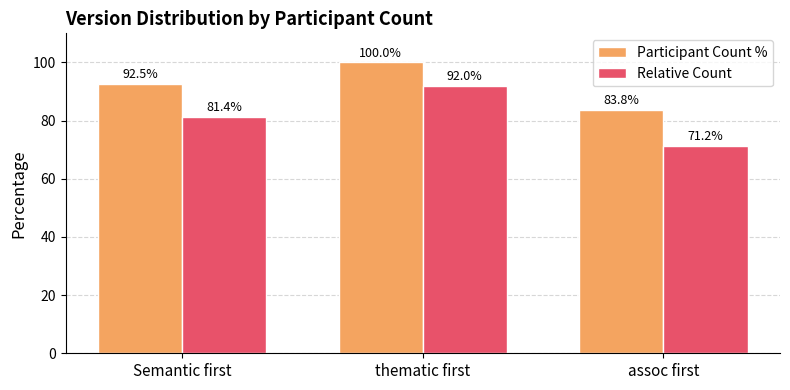

Is the value of Relative Count at Semantic first greater than the value of Participant Count % at Semantic first?

No